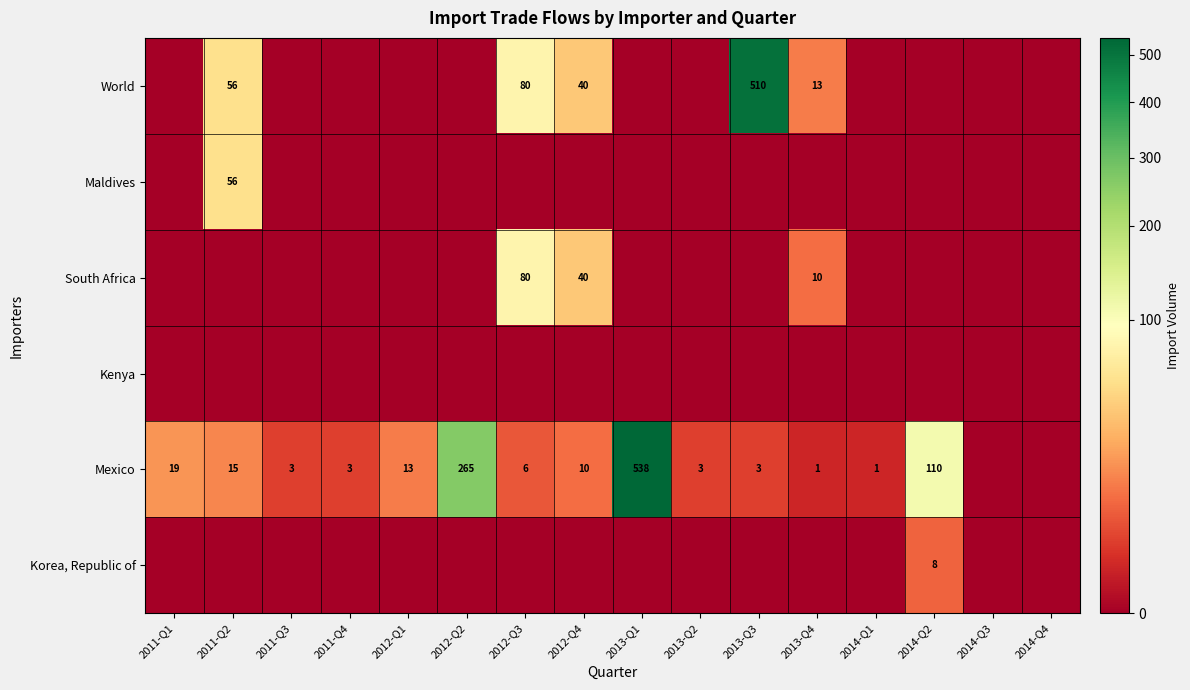

What is the difference between the second highest and minimum values in the World series?

80